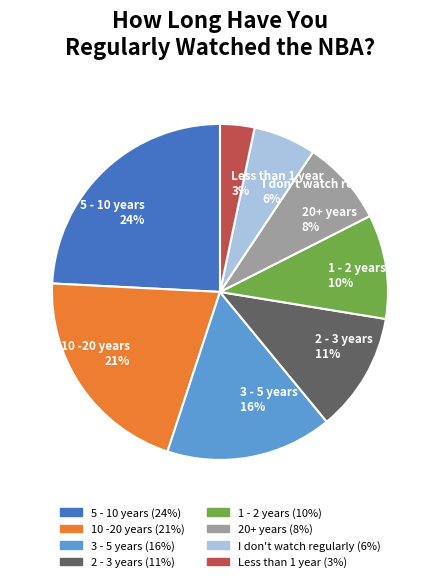

Is there any slice that represents more than half of the pie?

No